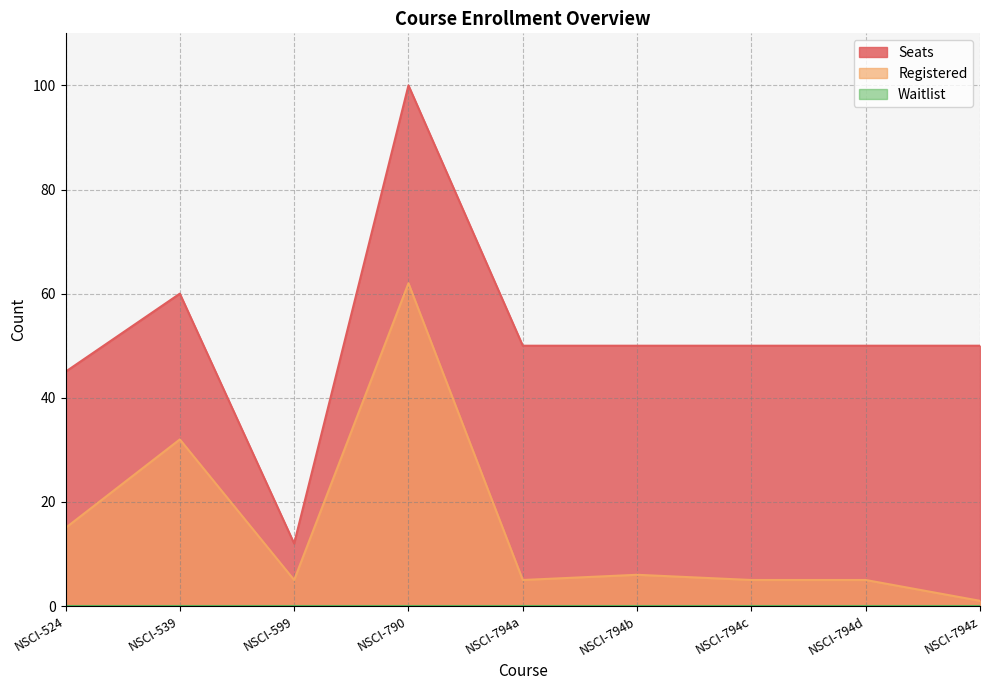

True or false: Seats and Registered intersect in this chart.

False